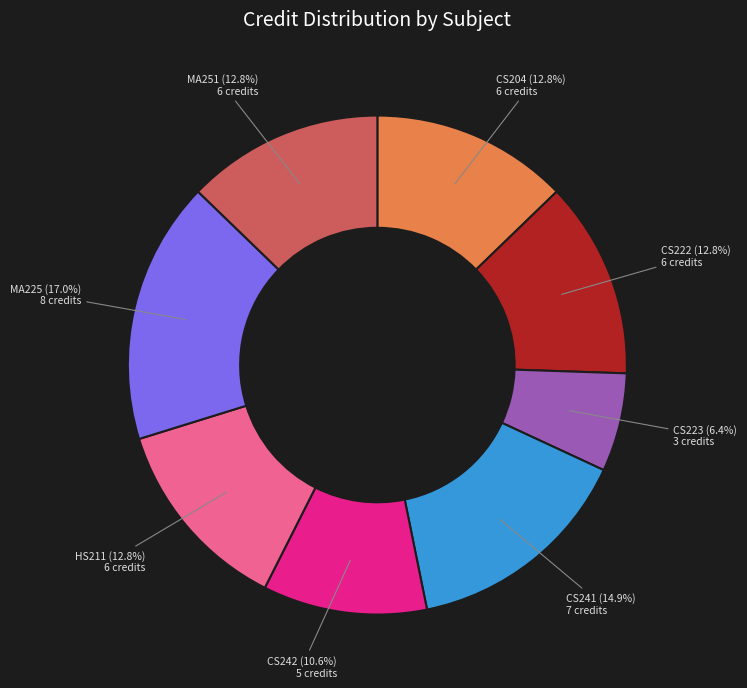

To the nearest percent, what is the combined percentage of HS211 and CS241?

28%